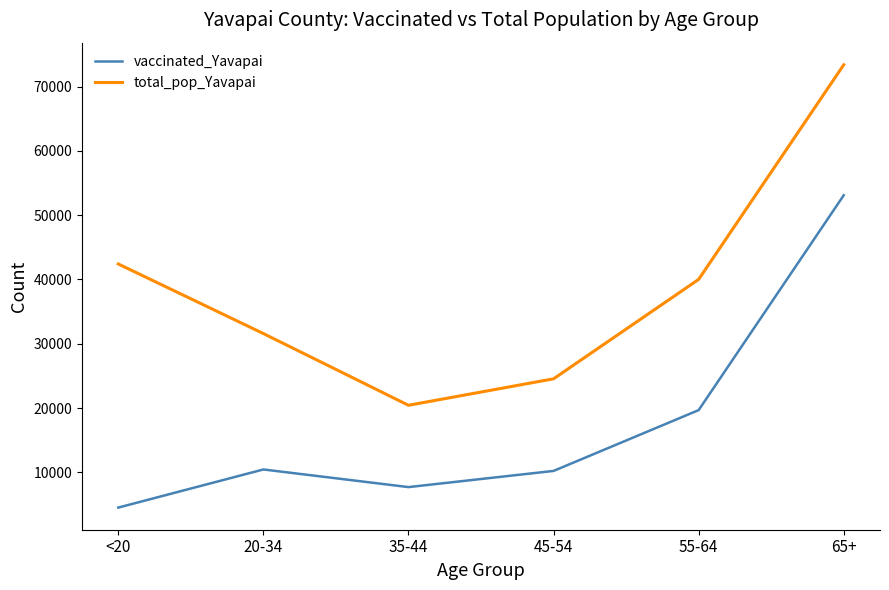

Which series has the largest total across all categories?

total_pop_Yavapai